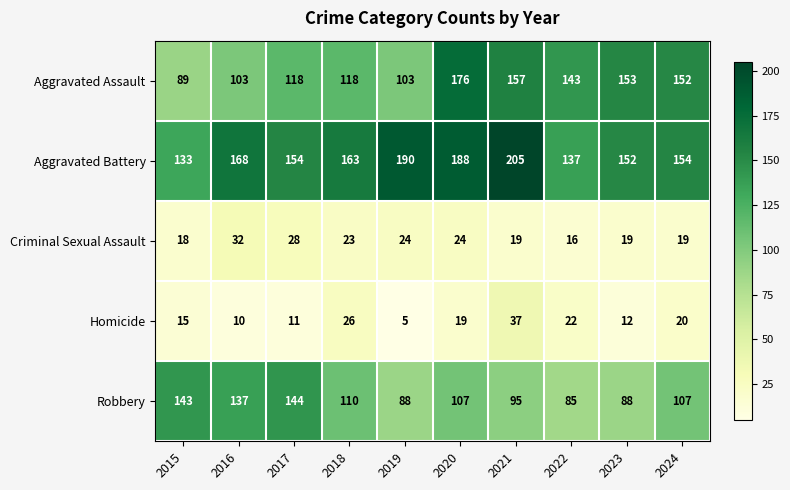

How many data points does each series have?

10